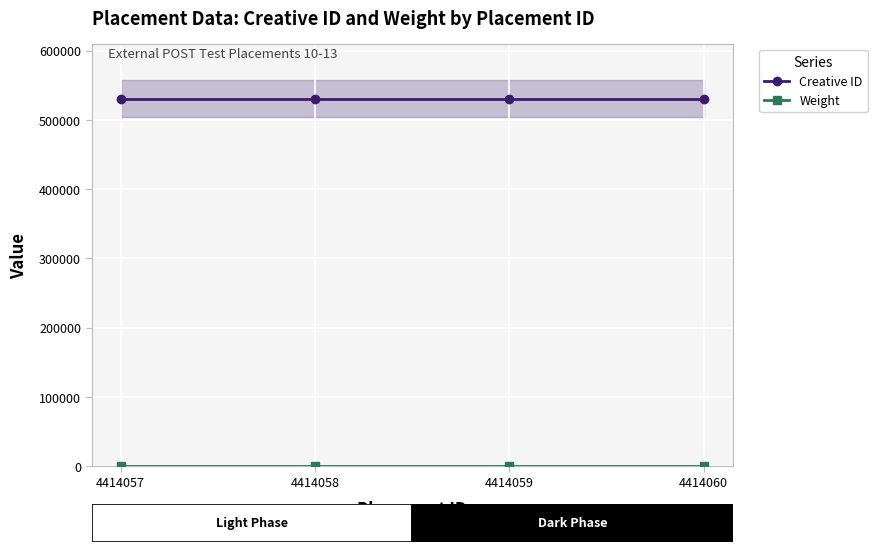

What is the spread (max minus min) of values at 4414060?

530491